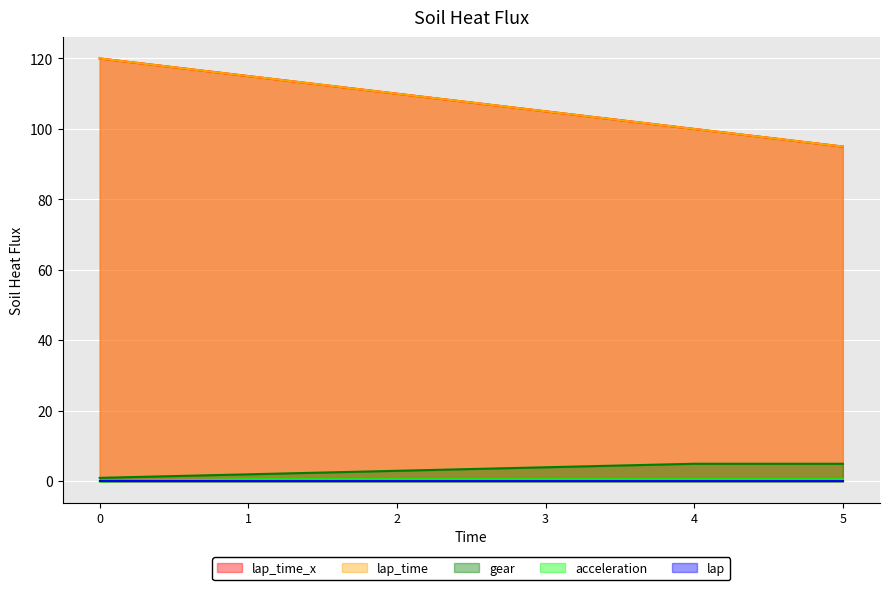

True or false: lap_time and gear cross at least once.

False